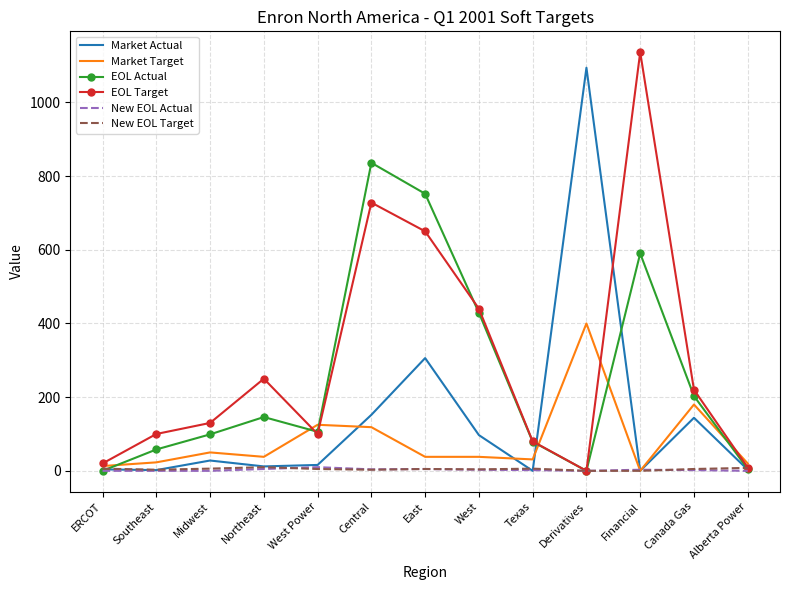

What is the difference between the highest and lowest values at Northeast?

245.0